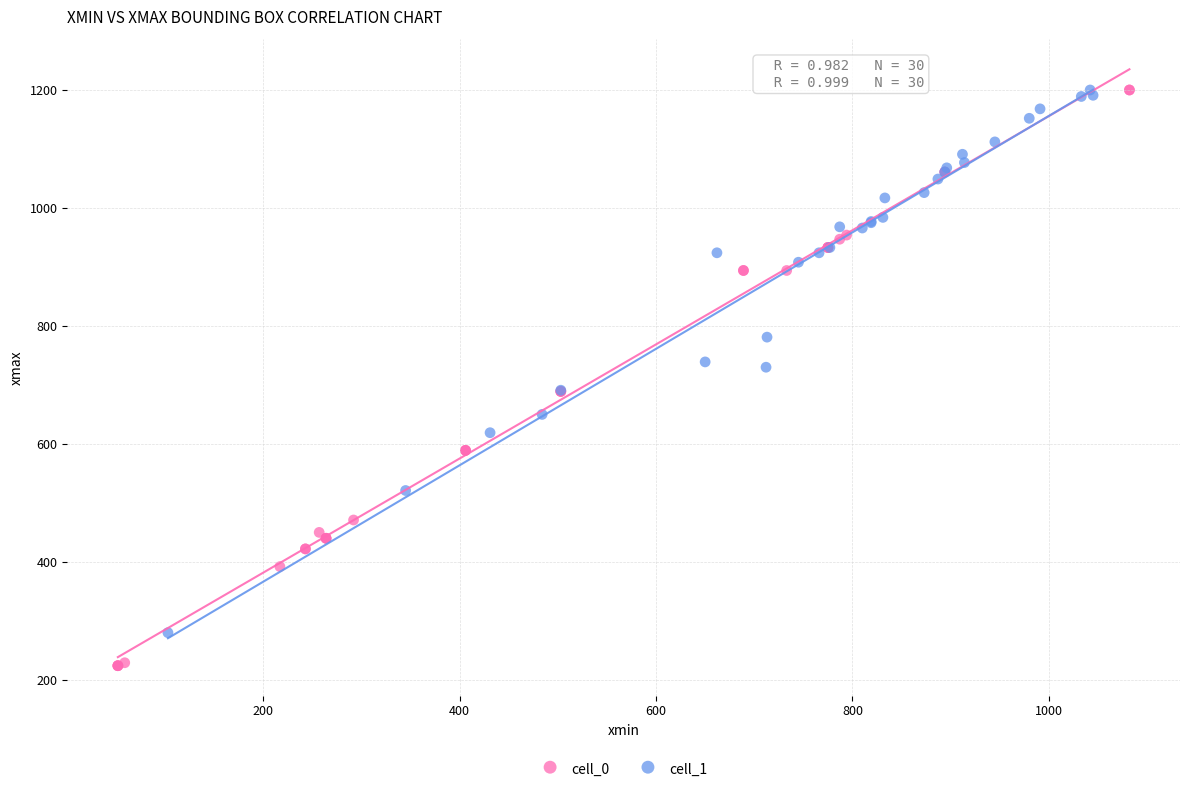

What are all the series names shown in the legend?

cell_0, cell_1